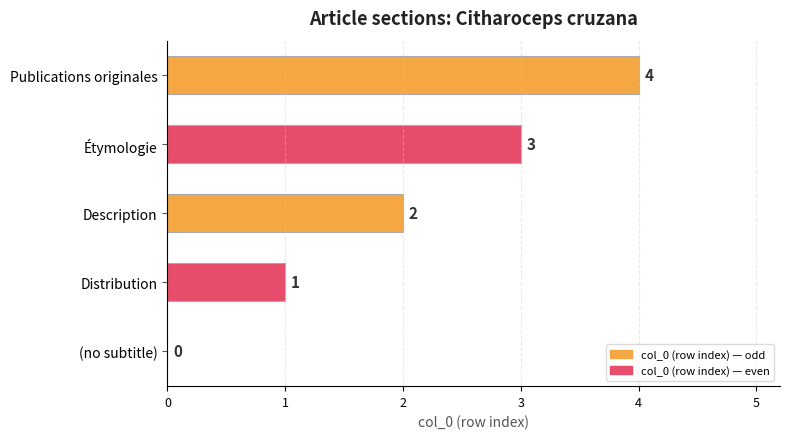

What is the greatest value displayed?

4